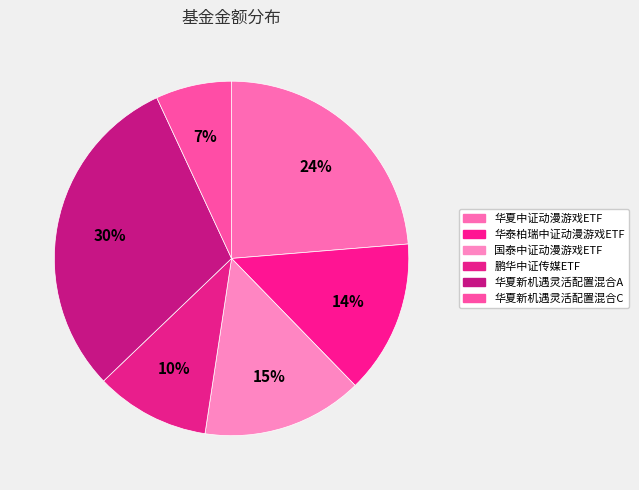

True or false: 华泰柏瑞中证动漫游戏ETF accounts for 5% of the total.

False